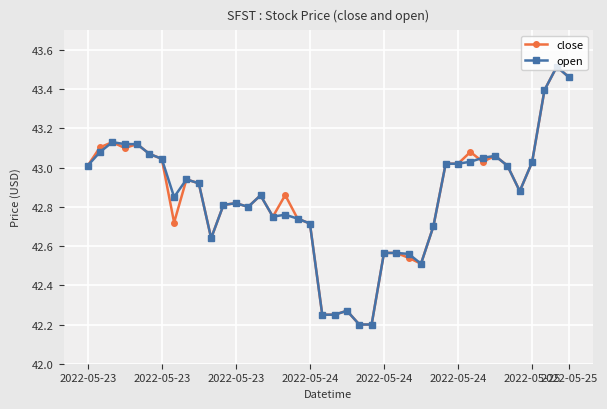

What are all the series names shown in the legend?

close, open